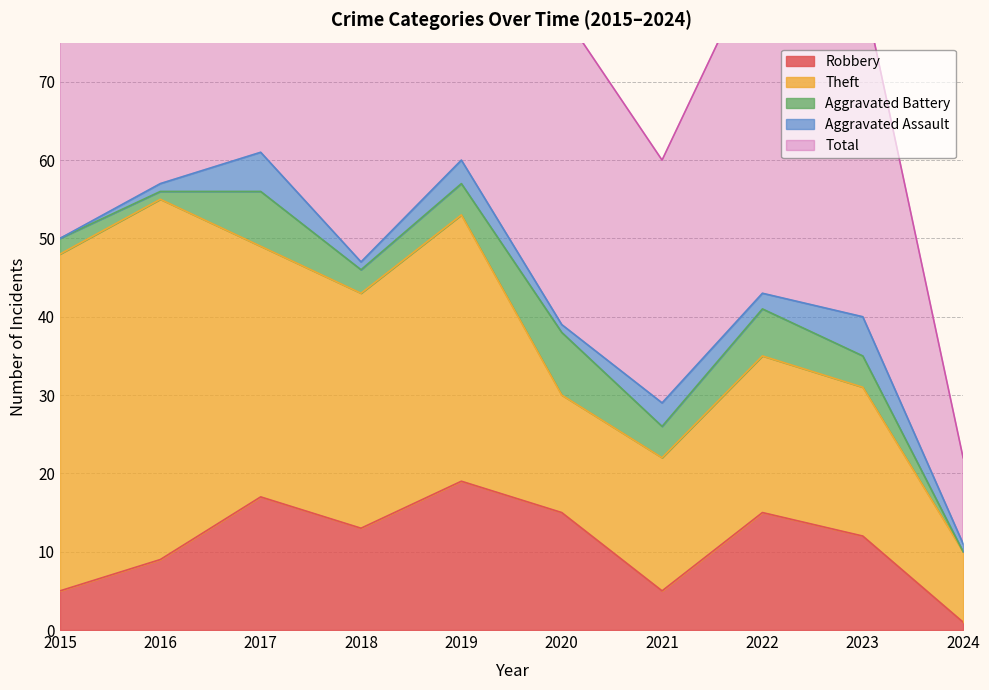

True or false: Aggravated Battery has a value of 7 at 2017.

True